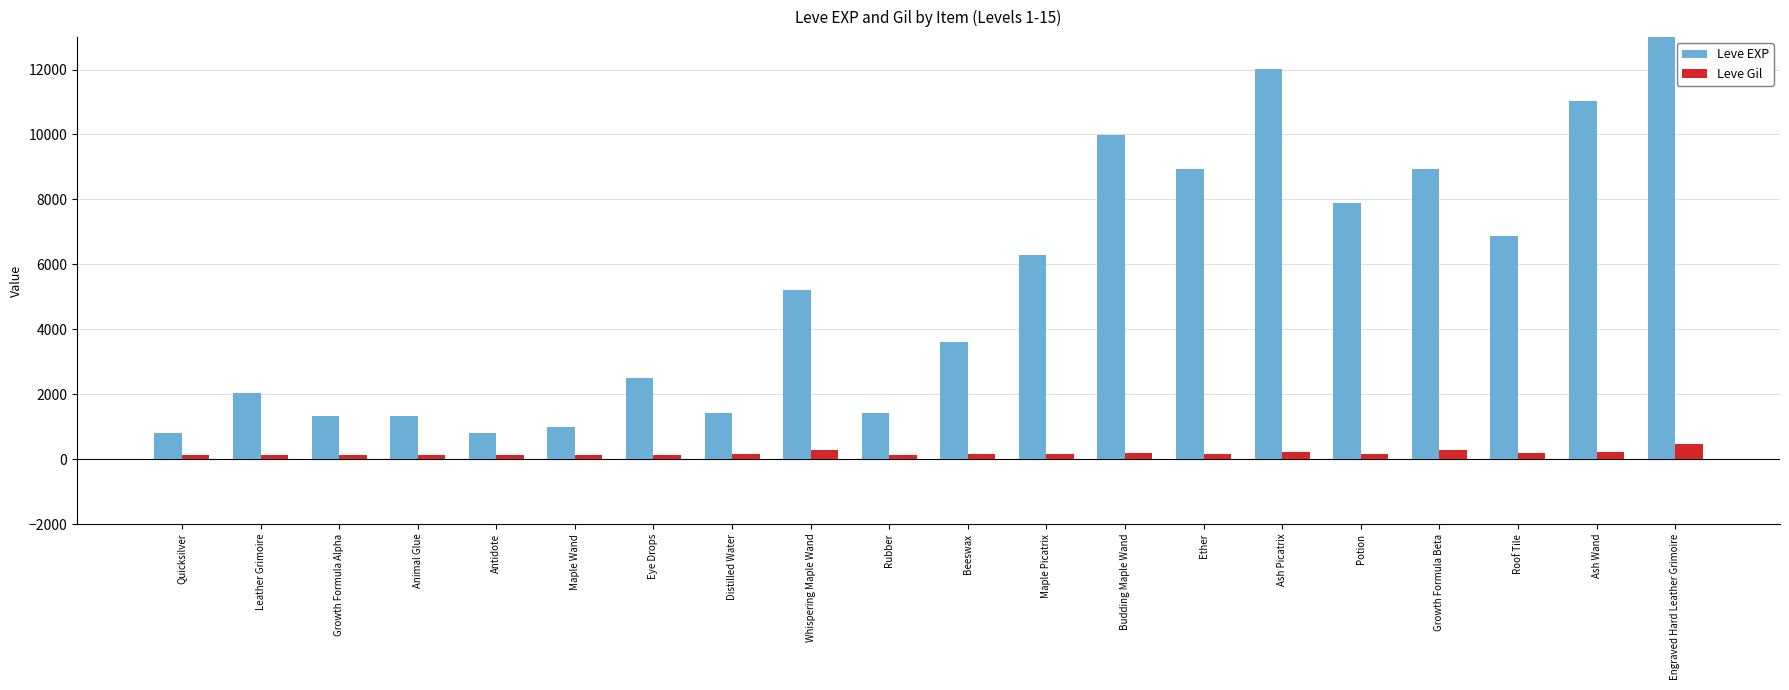

What is the maximum value for Leve Gil?

468